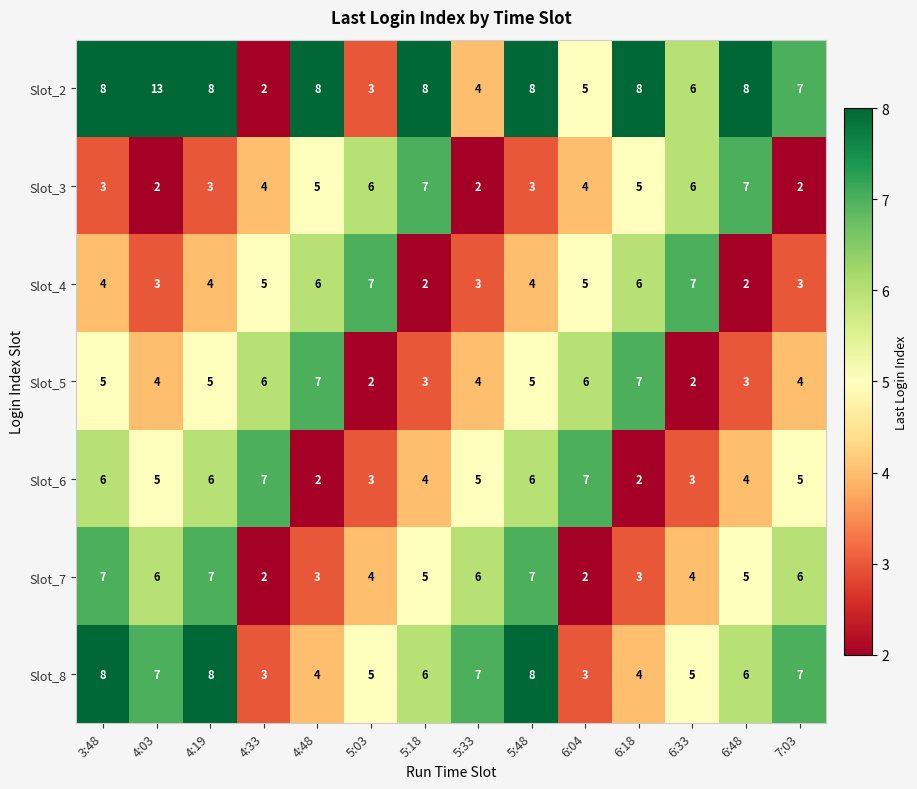

Which series has the largest range (max minus min)?

Slot_2